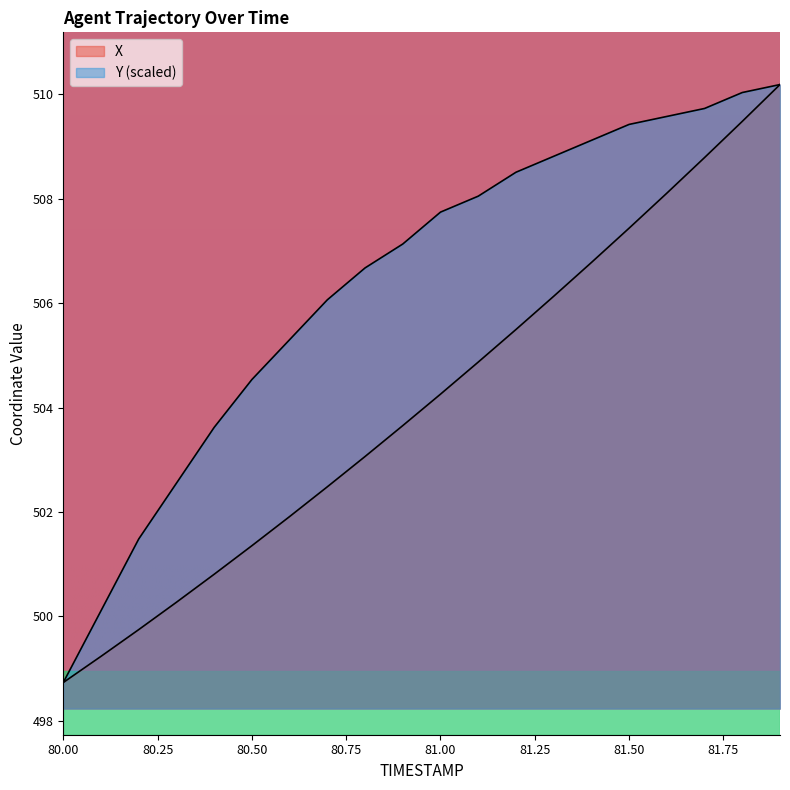

True or false: X has more than 1 points higher than both neighbors.

False